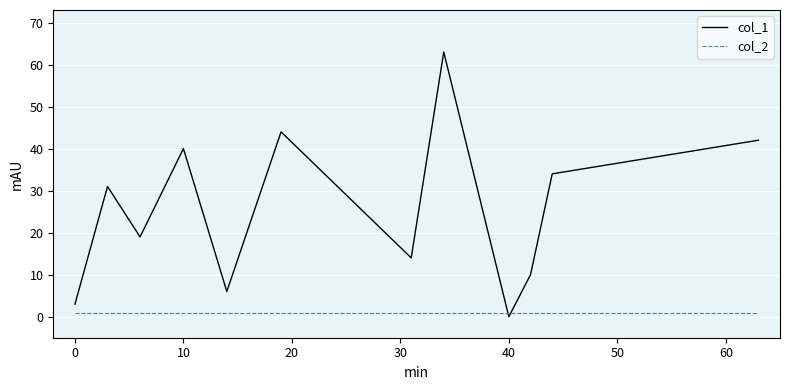

List the series in order of their peak value, highest first.

col_1, col_2